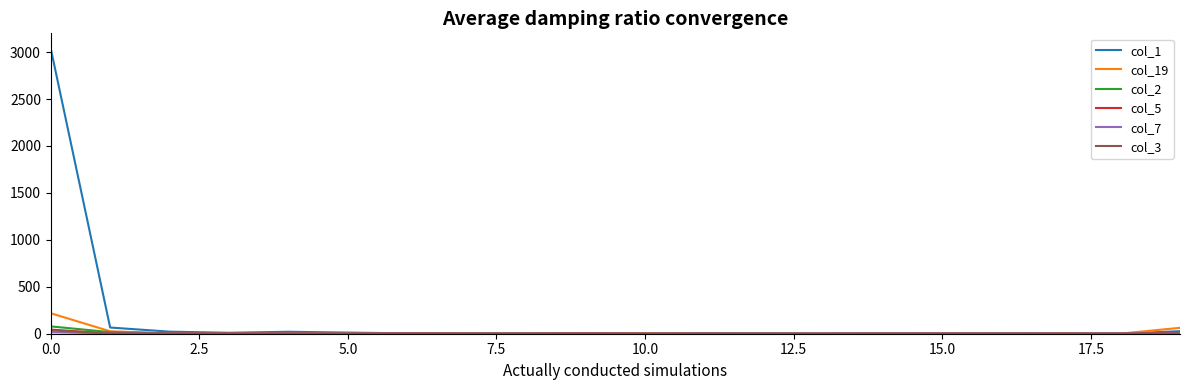

What is the greatest value displayed?

3040